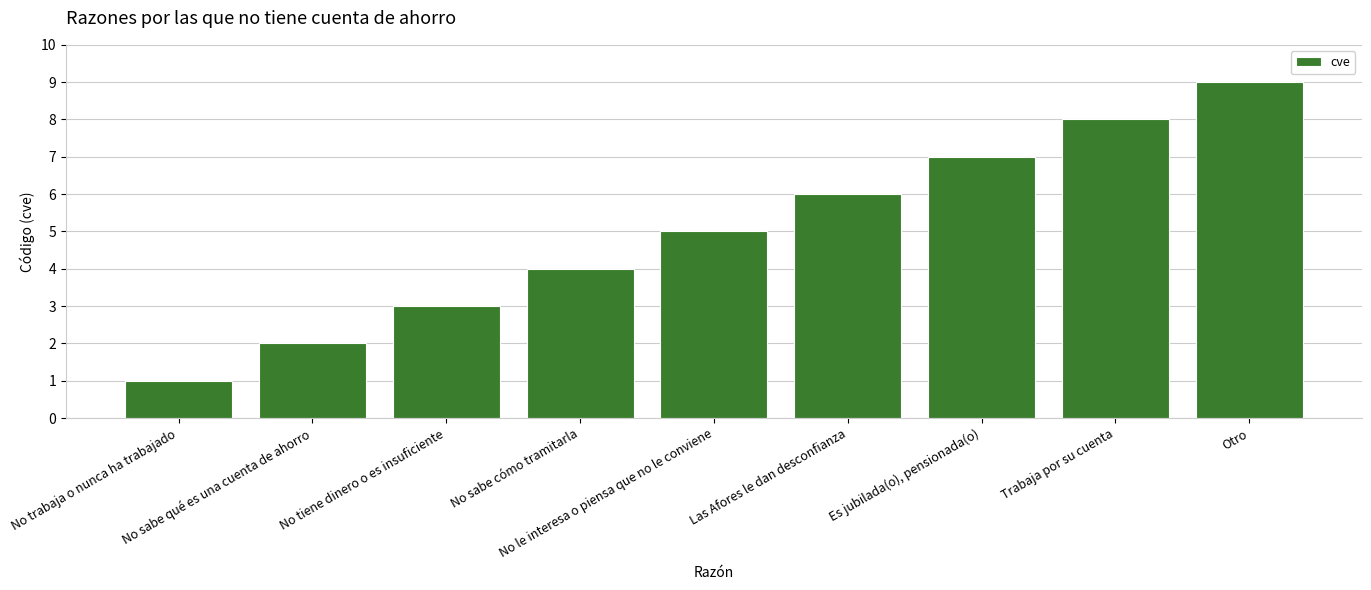

What is the maximum value shown in the chart?

9